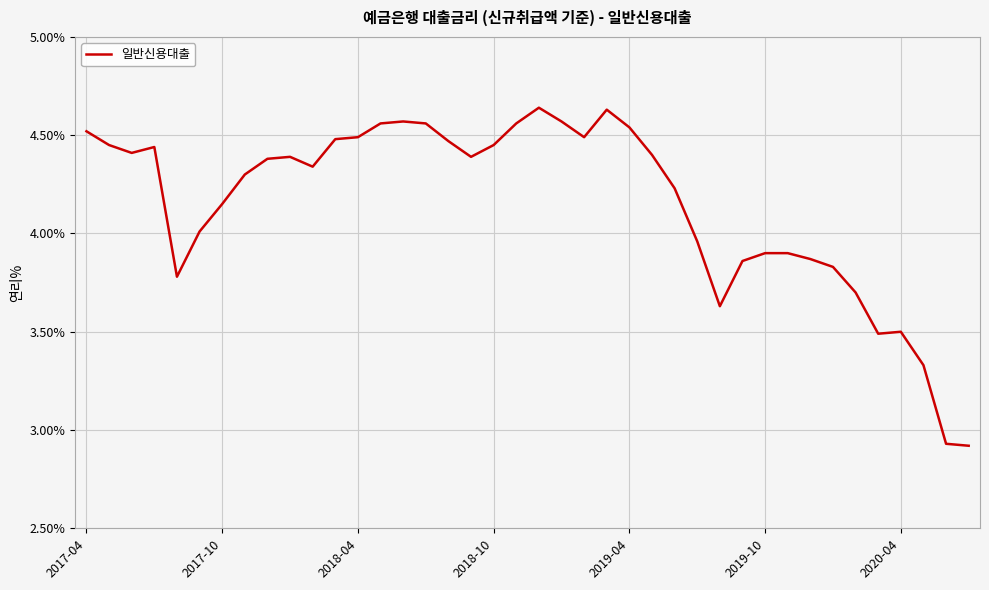

Count the number of categories in the chart.

40